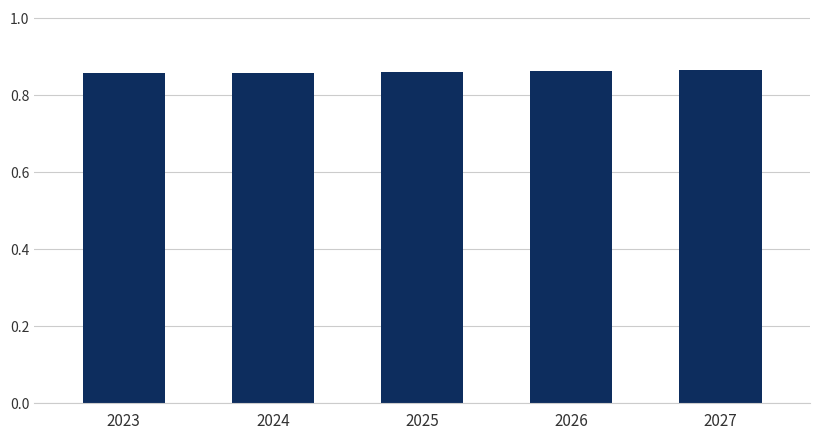

Count the values in the range 0 to 1.

5